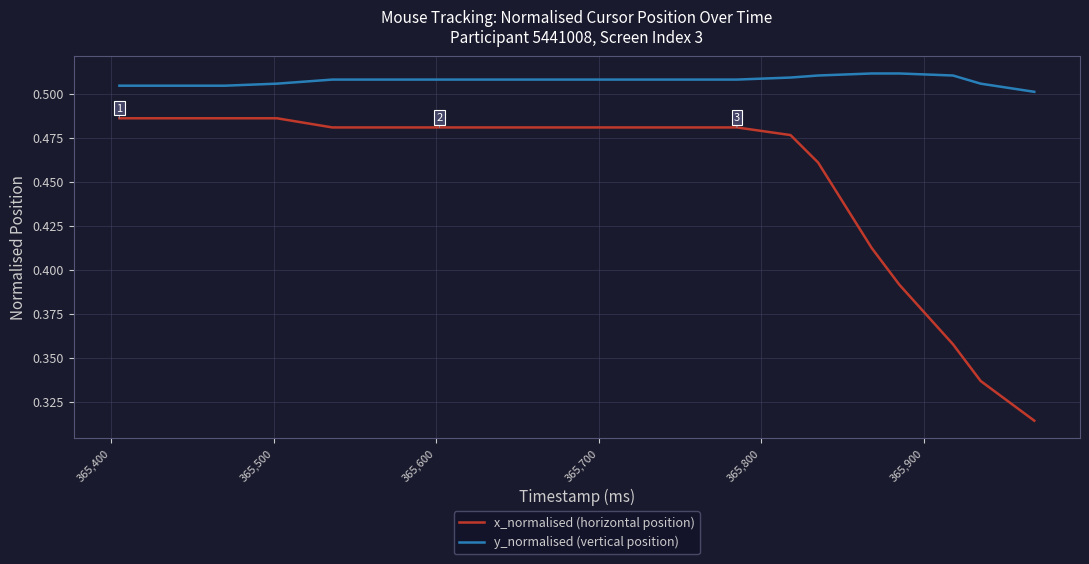

Which series has the largest range (max minus min)?

x_normalised (horizontal position)